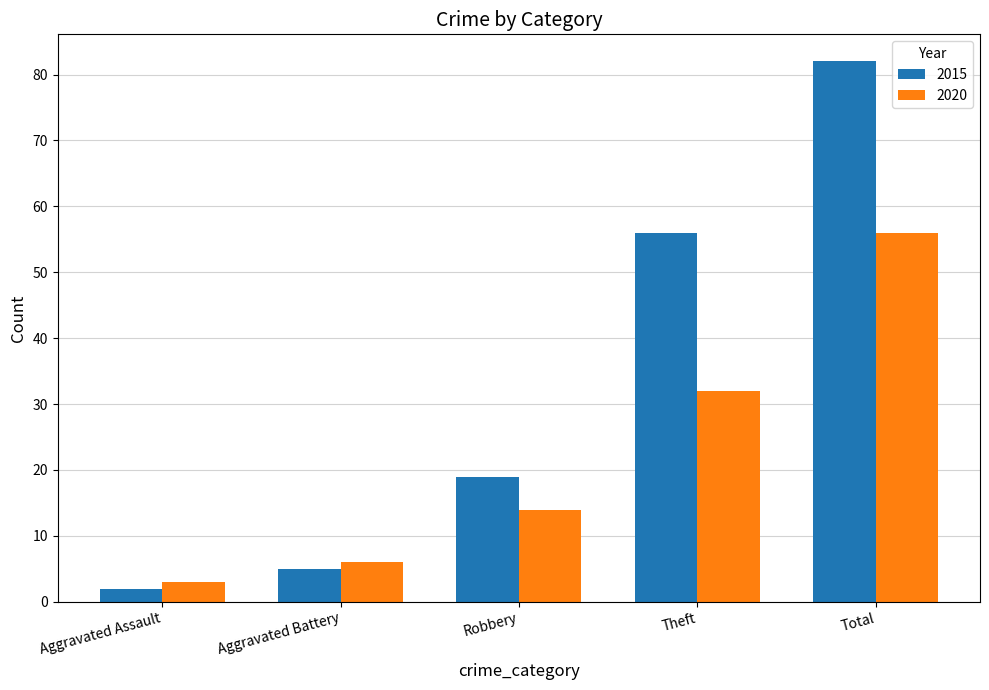

At which category is the sum across all series the highest?

Total